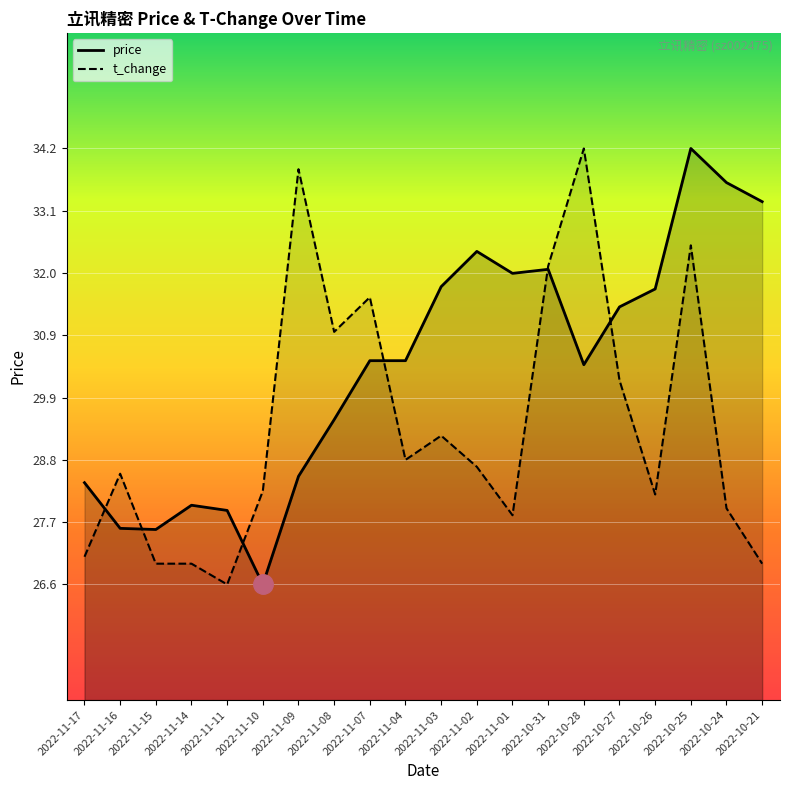

What are all the series names shown in the legend?

price, t_change